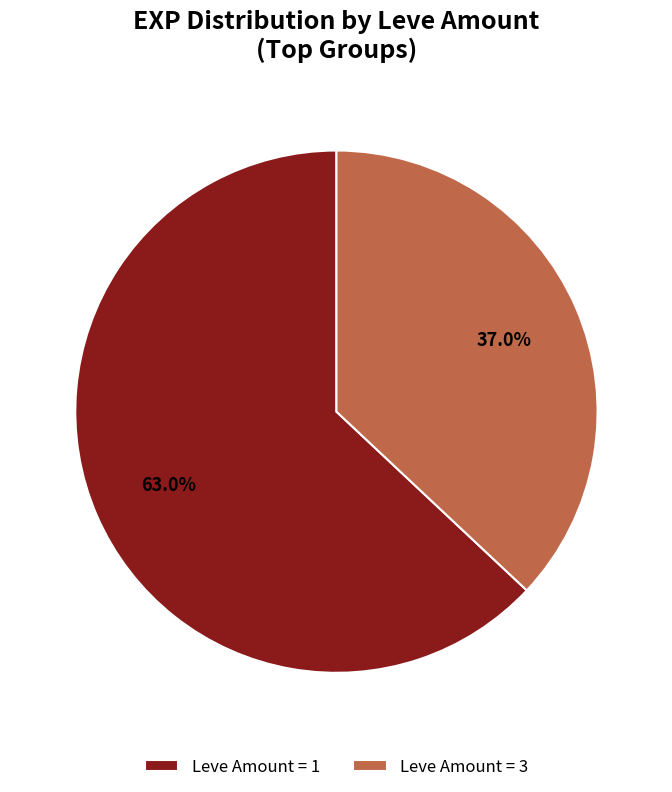

What is the largest slice in the pie chart?

Leve Amount = 1